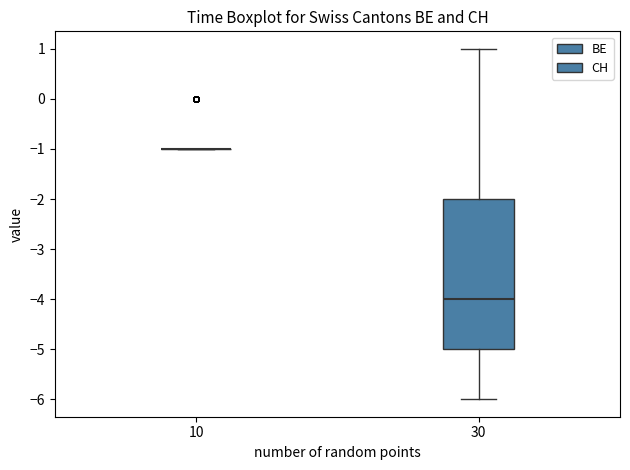

Reading left to right, read every box against the y-axis: the position of its median line, the range the box covers, and the ends of its whiskers. The values are not printed on the chart, so give them approximately, as read against the axis.

10: box collapsed to a line at -1, whiskers -1 to -1
30: median -4, box -5 to -2, whiskers -6 to 1